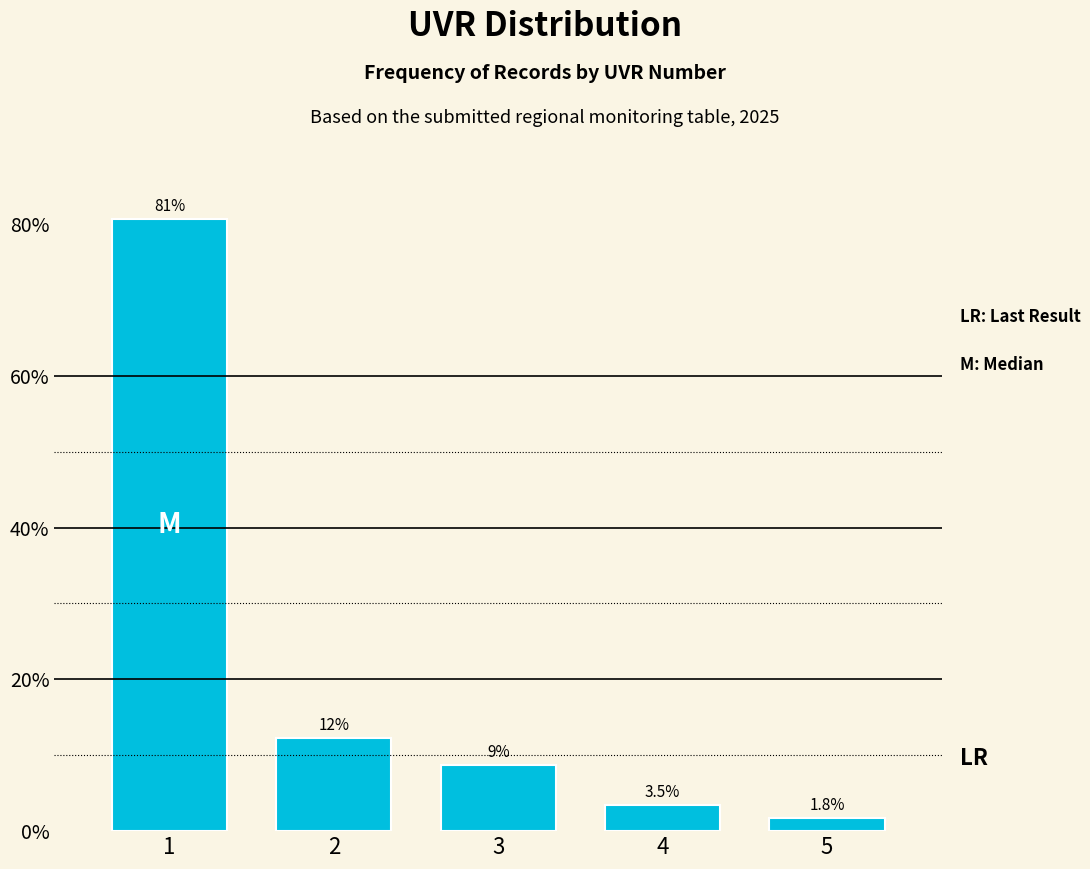

Reading left to right, extract all data points from this chart.

1=80.7	2=12.3	3=8.8	4=3.5	5=1.8